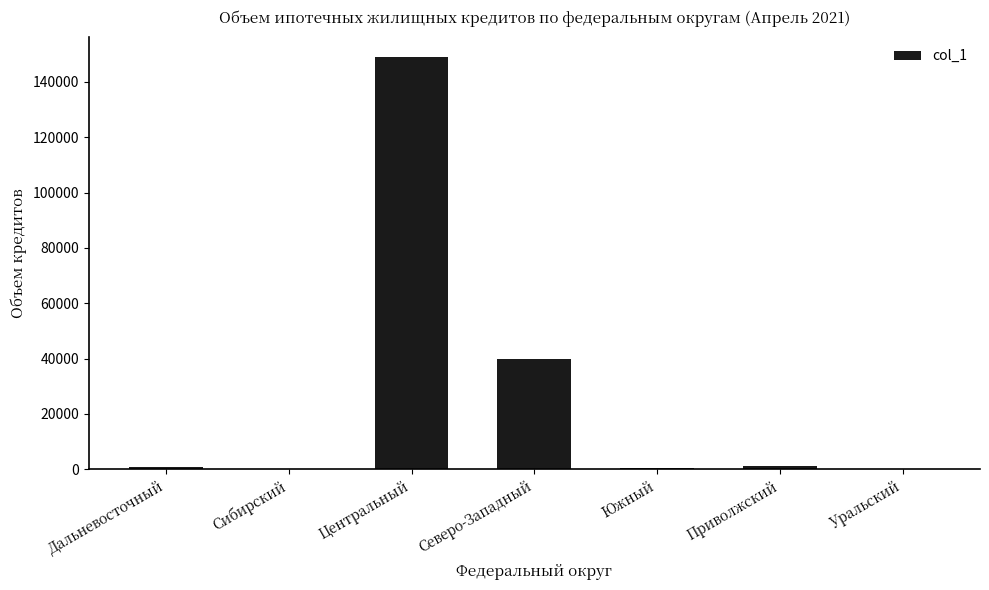

The chart shows a value of 230468 at Центральный. True or false?

False